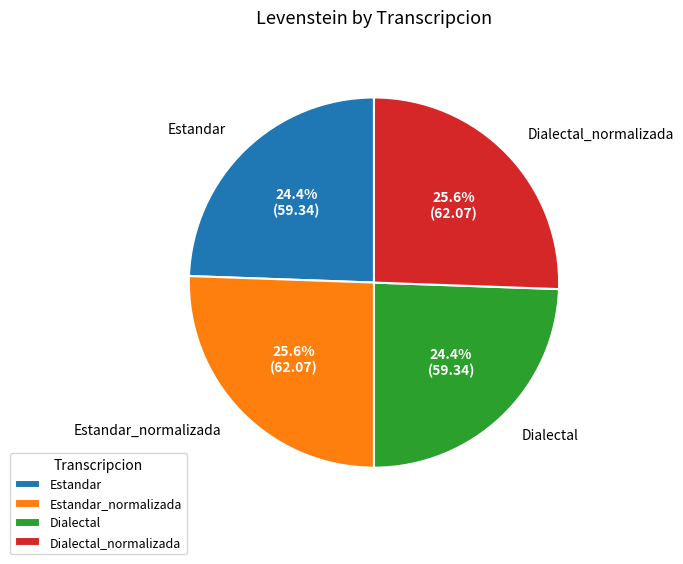

What percentage is the Dialectal_normalizada slice, to the nearest percent?

26%